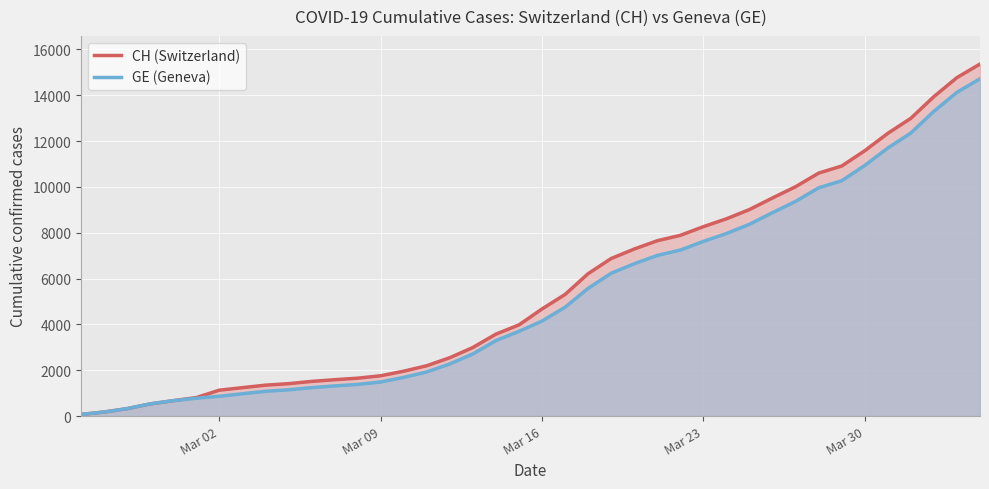

The value of GE (Geneva) at Mar 30 is 6922. True or false?

False